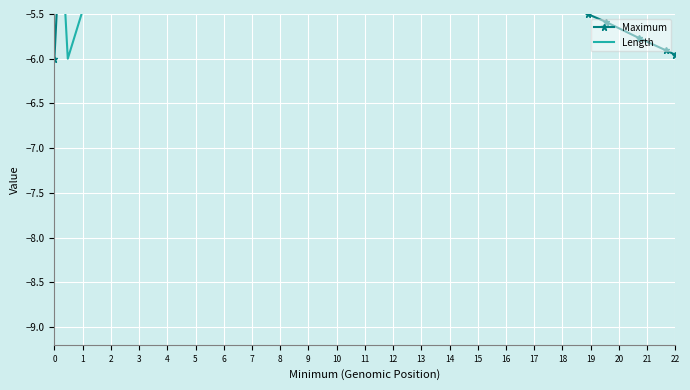

List the series in order of their peak value, lowest first.

Length, Maximum